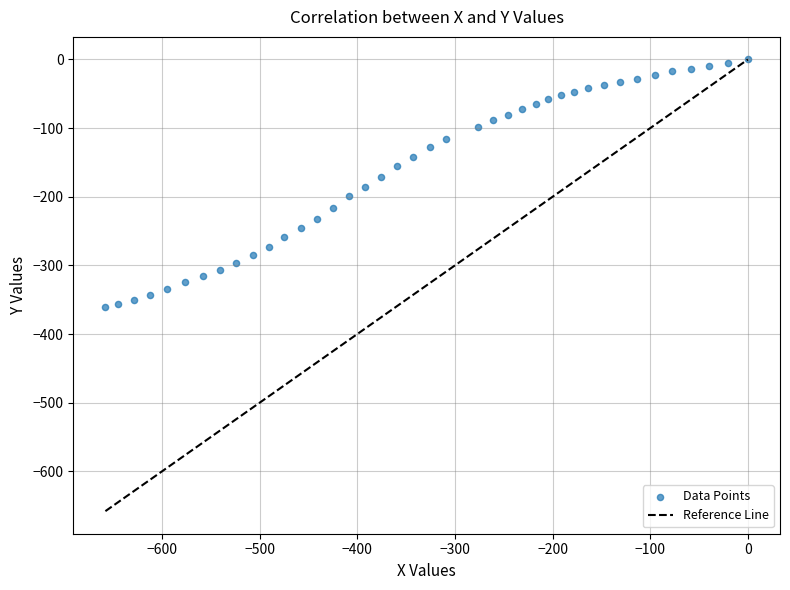

What is the range of Y values (max minus min)?

361.3